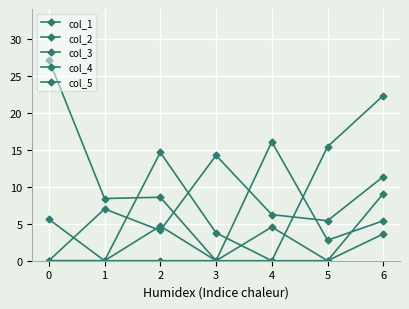

Reading left to right, extract all data points from this chart.

col_1: 0.0	0.0	14.6	3.8	0.0	0.0	9.1
col_2: 0.0	0.0	4.7	0.0	0.0	15.4	22.3
col_3: 5.6	0.0	0.0	0.0	4.6	0.0	3.6
col_4: 27.2	8.4	8.6	0.0	16.1	2.8	5.4
col_5: 0.0	7.0	4.1	14.2	6.2	5.4	11.4